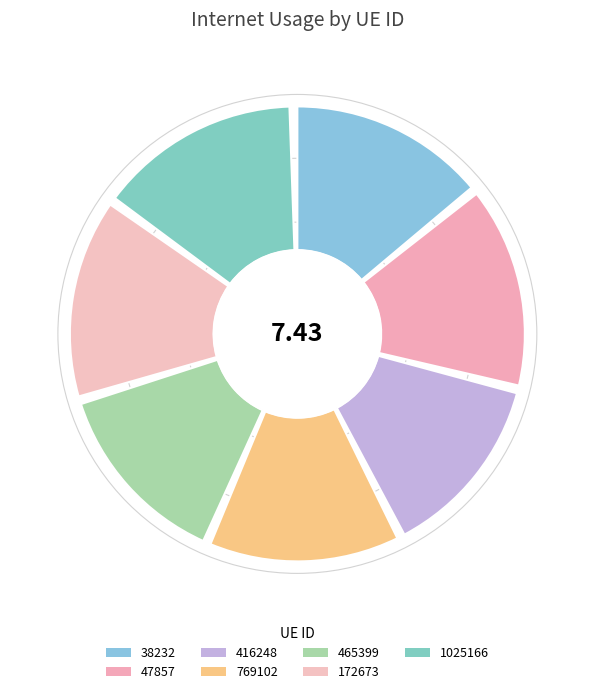

What percentage is the 1025166 slice, to the nearest percent?

15%